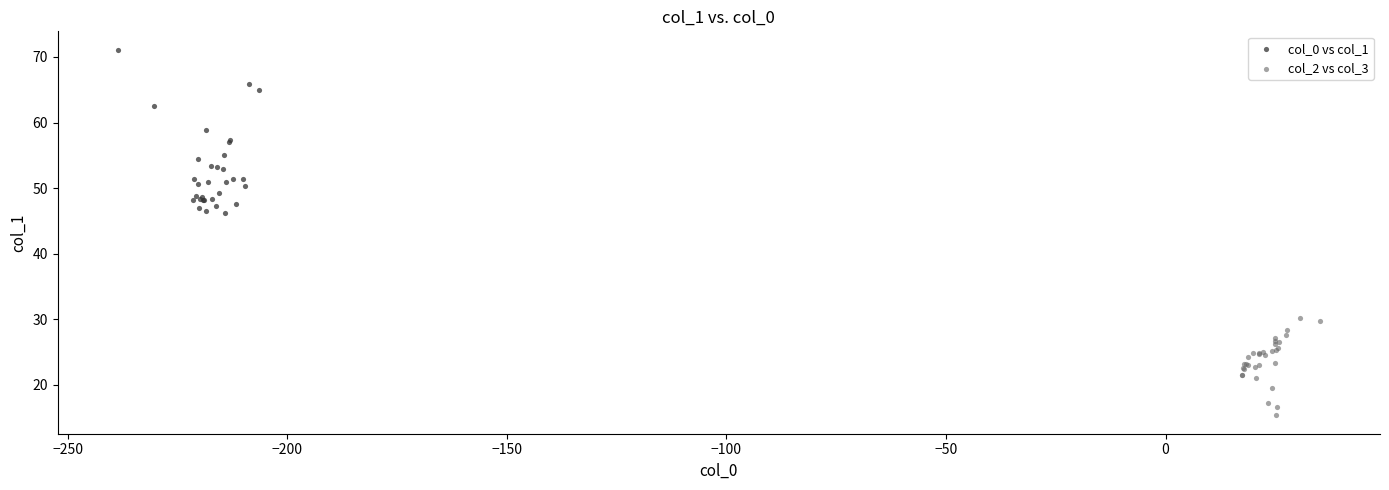

Which series has the widest spread of Y values?

col_0 vs col_1